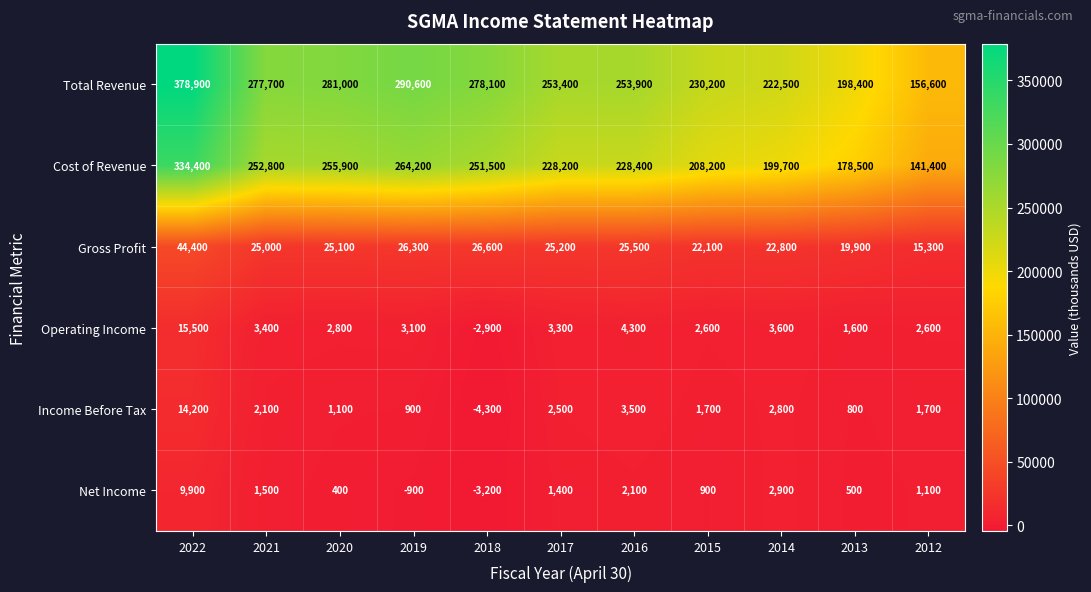

True or false: Cost of Revenue has a value of 199700 at 2014.

True